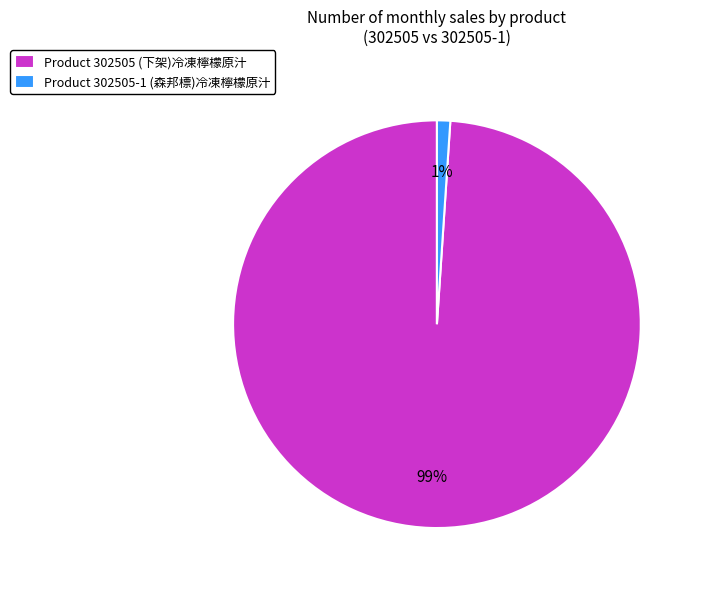

The Product 302505-1 (森邦標)冷凍檸檬原汁 slice represents 1% of the pie. True or false?

True